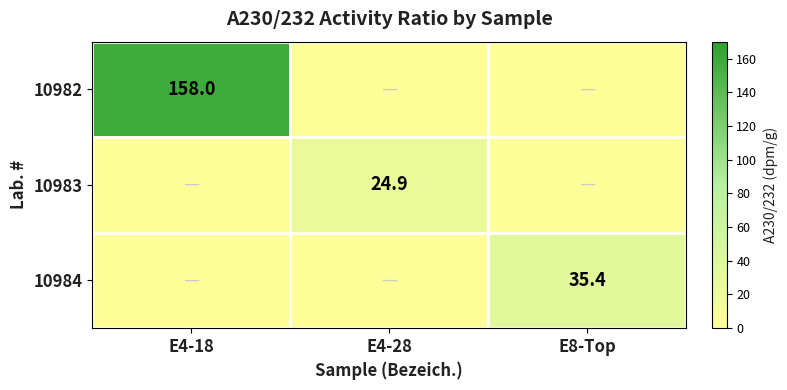

The 10984 series shows 60.1 at E8-Top. True or false?

False